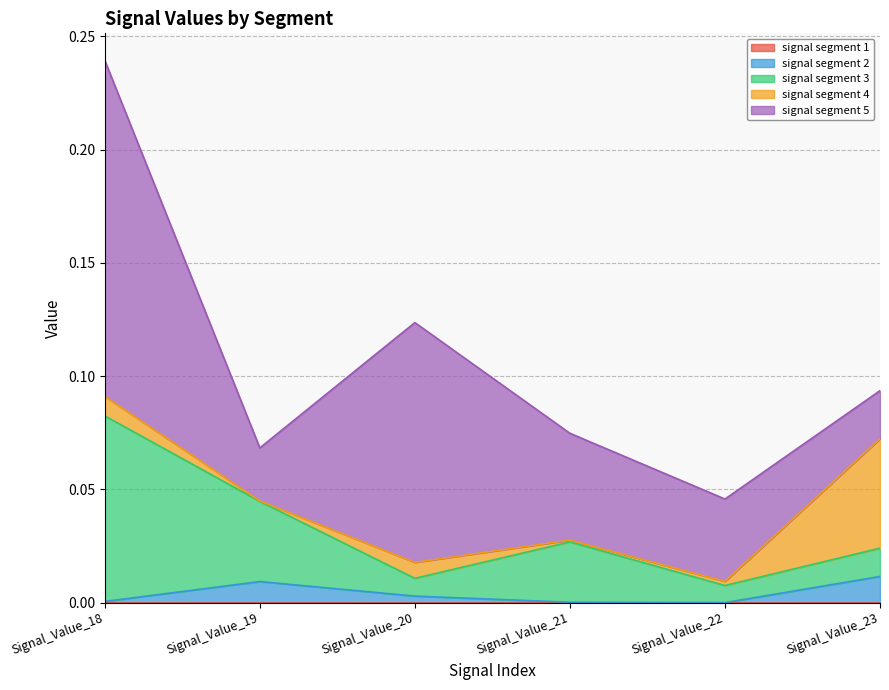

Reading left to right, extract all data points from this chart.

signal segment 1: Signal_Value_18=0.0	Signal_Value_19=0.0	Signal_Value_20=0.0	Signal_Value_21=0.0	Signal_Value_22=0.0	Signal_Value_23=0.0
signal segment 2: Signal_Value_18=0.0	Signal_Value_19=0.0	Signal_Value_20=0.0	Signal_Value_21=0.0	Signal_Value_22=0.0	Signal_Value_23=0.0
signal segment 3: Signal_Value_18=0.1	Signal_Value_19=0.0	Signal_Value_20=0.0	Signal_Value_21=0.0	Signal_Value_22=0.0	Signal_Value_23=0.0
signal segment 4: Signal_Value_18=0.0	Signal_Value_19=0.0	Signal_Value_20=0.0	Signal_Value_21=0.0	Signal_Value_22=0.0	Signal_Value_23=0.0
signal segment 5: Signal_Value_18=0.1	Signal_Value_19=0.0	Signal_Value_20=0.1	Signal_Value_21=0.0	Signal_Value_22=0.0	Signal_Value_23=0.0